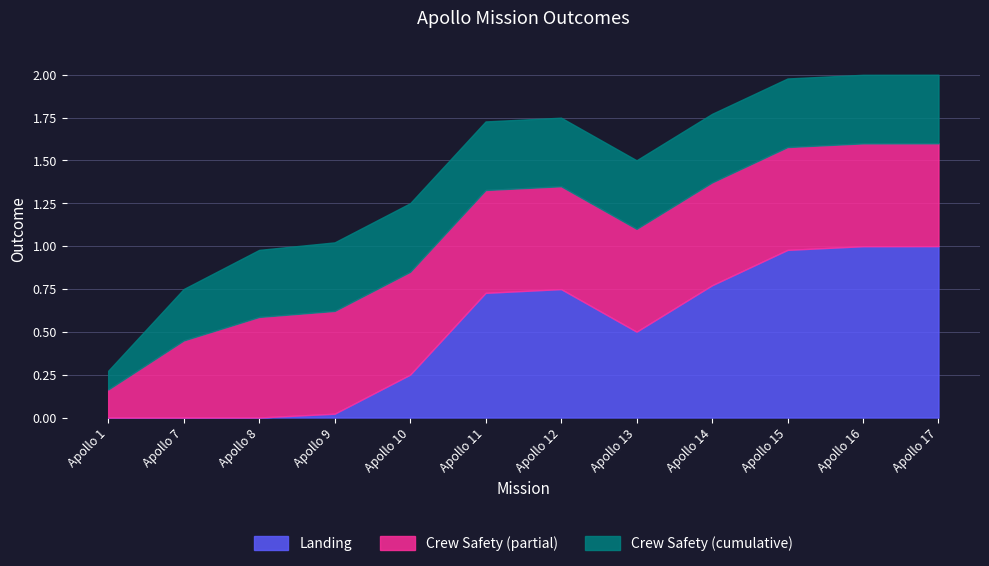

Which has a higher value, Apollo 12 or Apollo 8?

Apollo 12